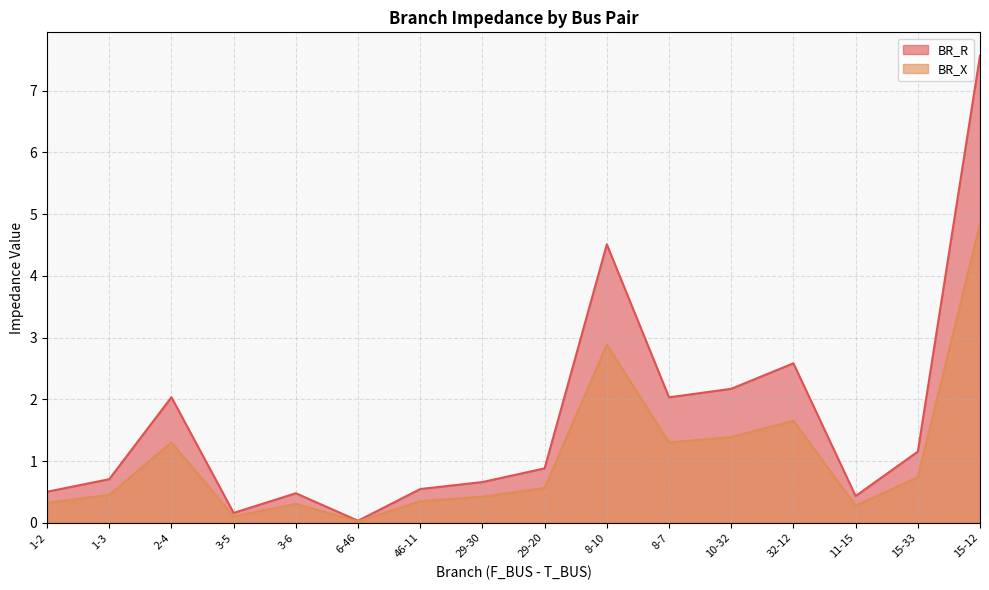

Which category has the highest value in the BR_R series?

15-12